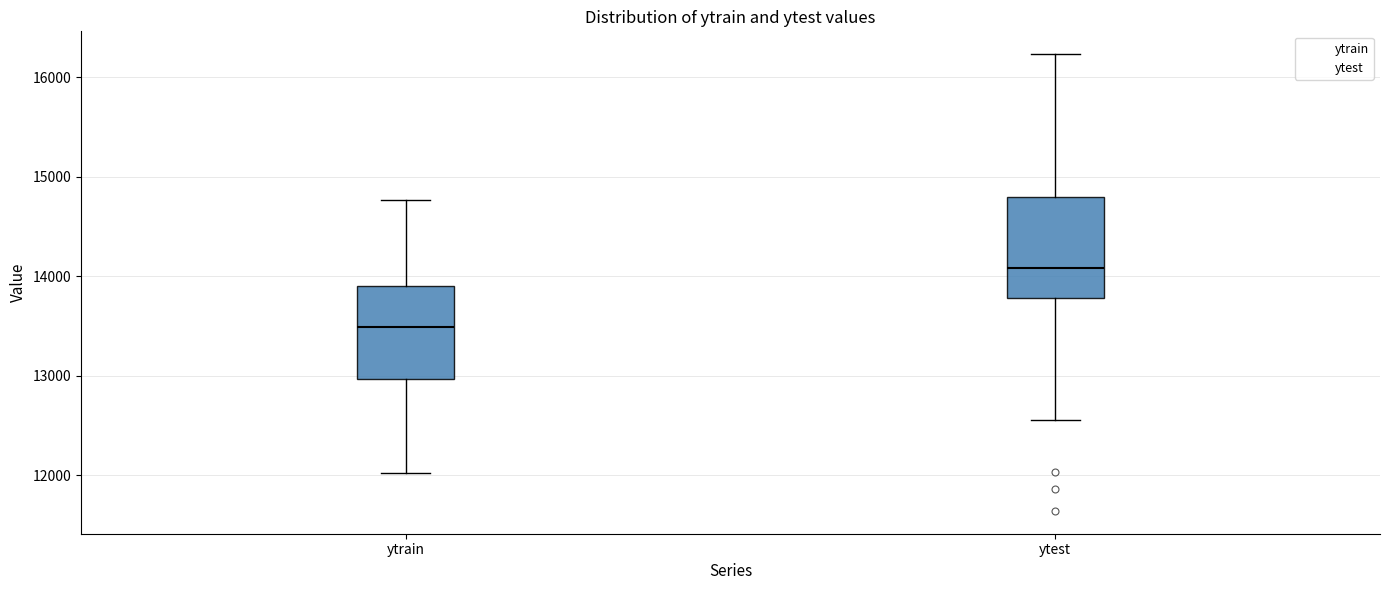

Which box has the lowest median line?

ytrain